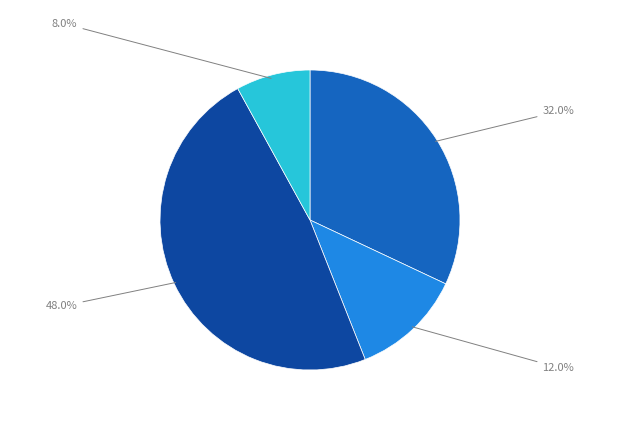

Does any single category account for the majority?

No